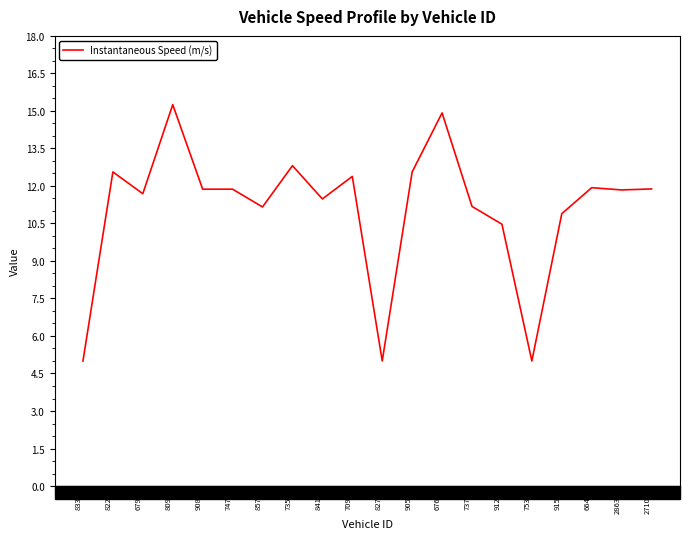

What position from the right is 709?

11